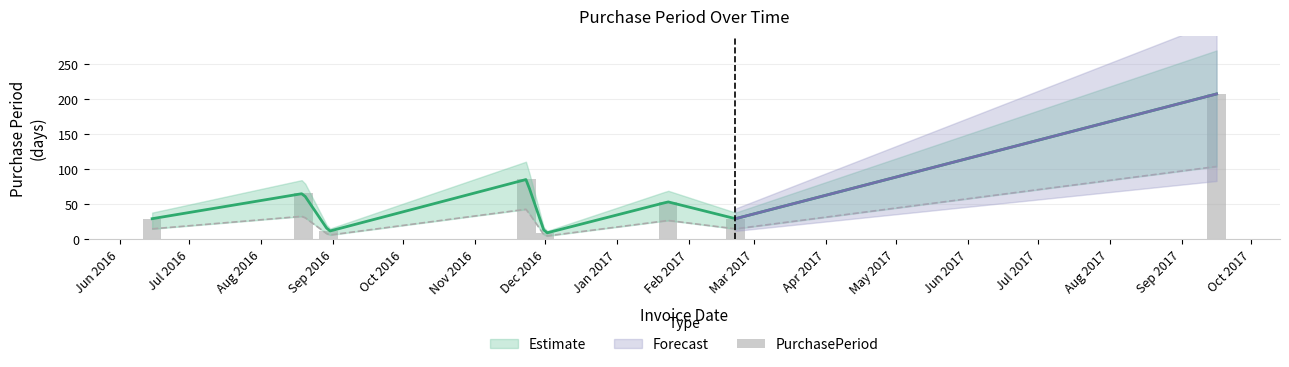

What is the average value?

61